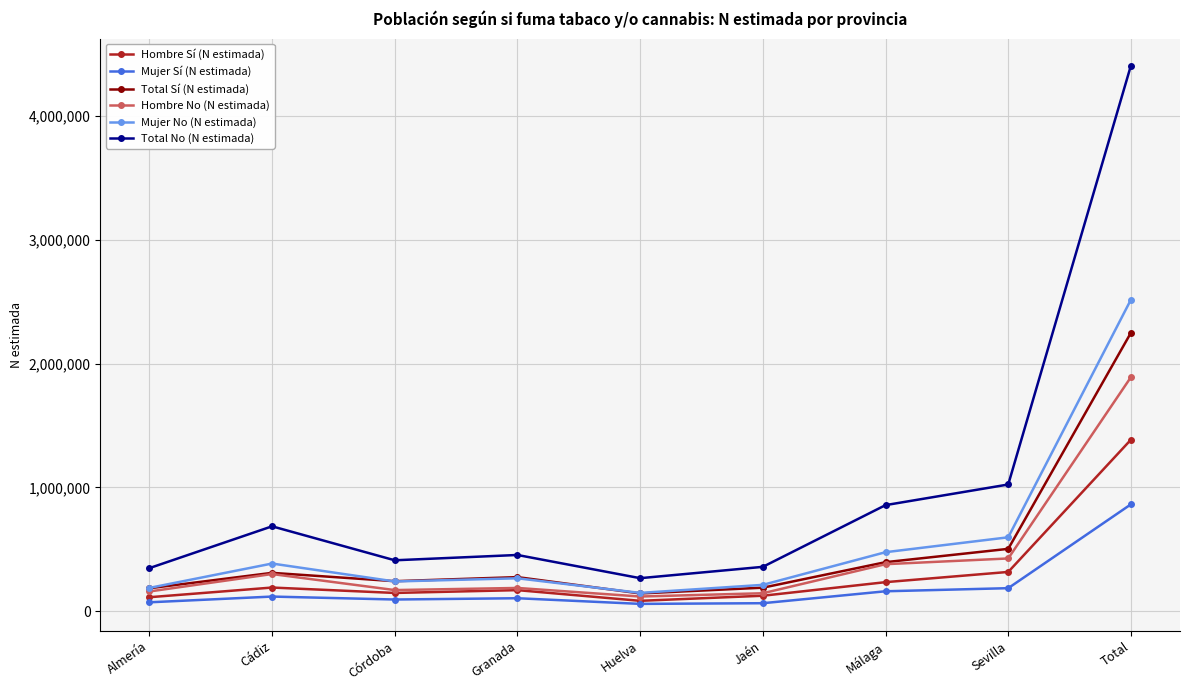

What are all the series names shown in the legend?

Hombre Sí (N estimada), Mujer Sí (N estimada), Total Sí (N estimada), Hombre No (N estimada), Mujer No (N estimada), Total No (N estimada)